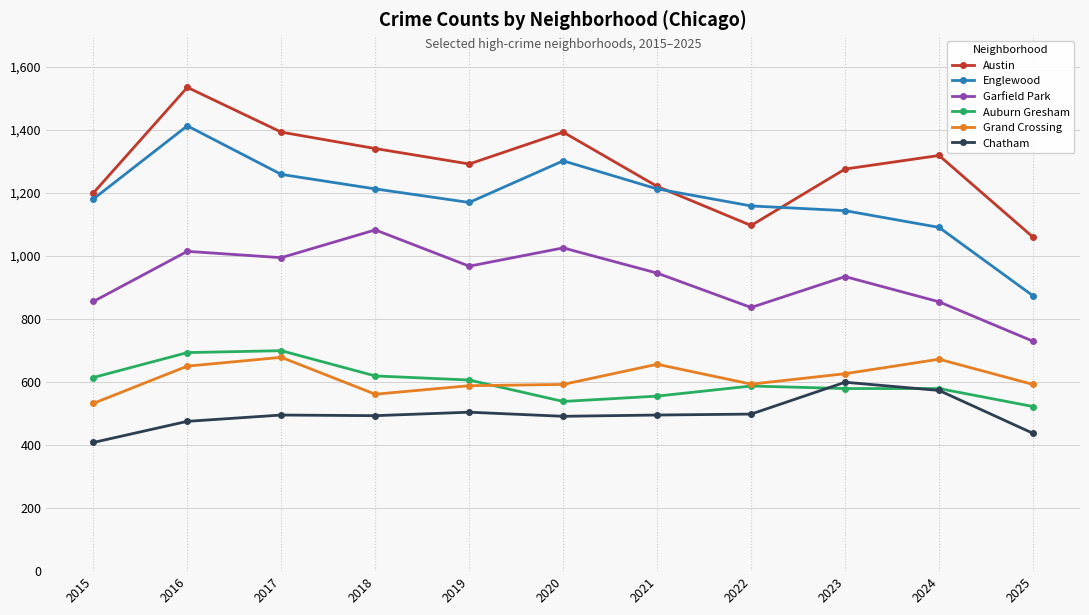

Read the Austin value at 2021, to the nearest 10.

1220